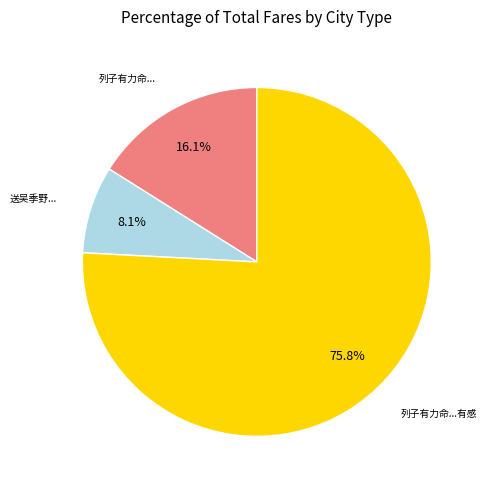

Is there a majority slice in this chart?

Yes